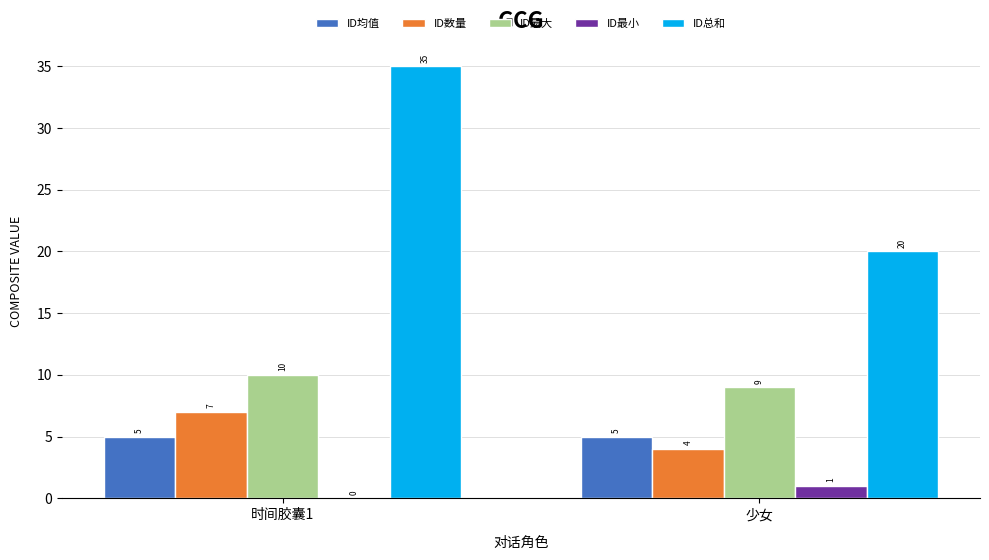

At which category is the sum across all series the highest?

时间胶囊1